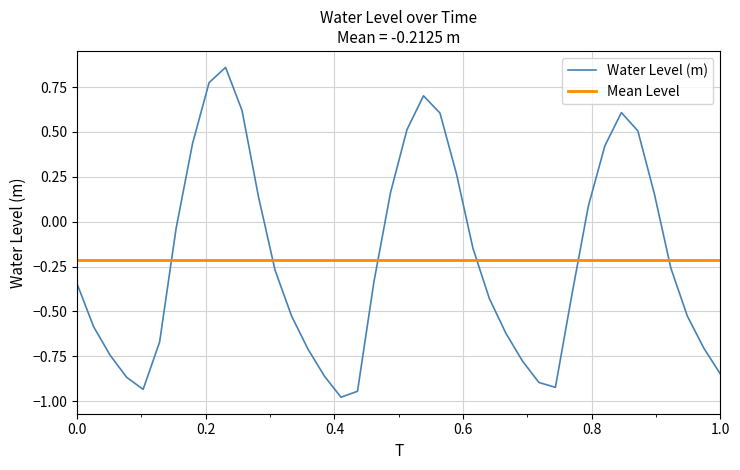

How many values are below zero?

25